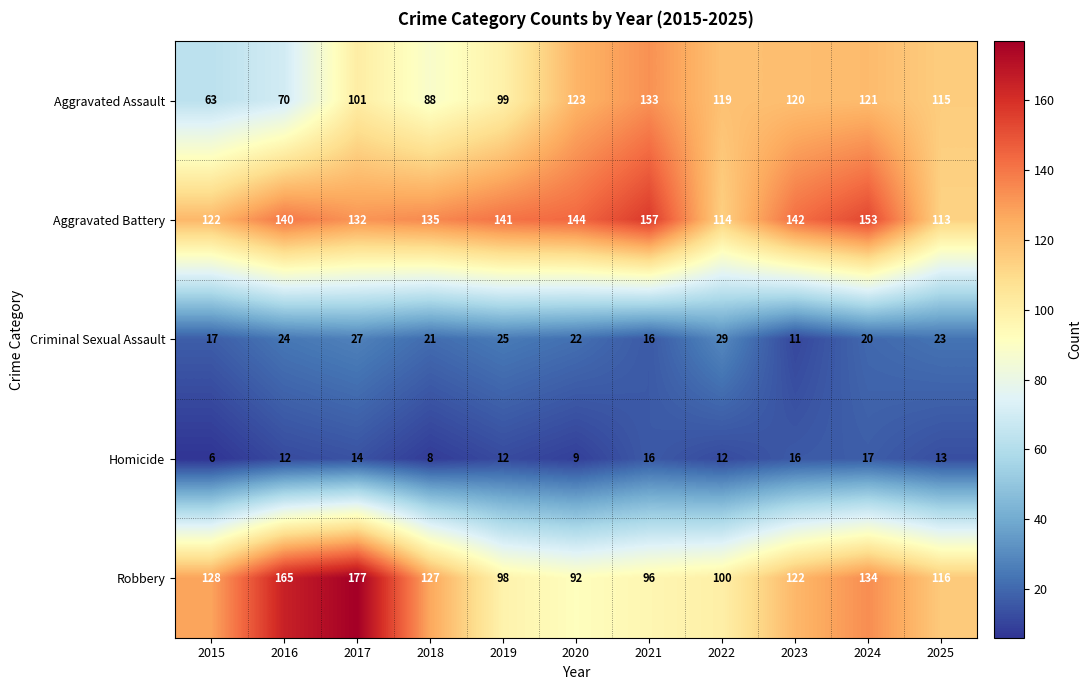

At which category does the chart reach its minimum across all series?

2015